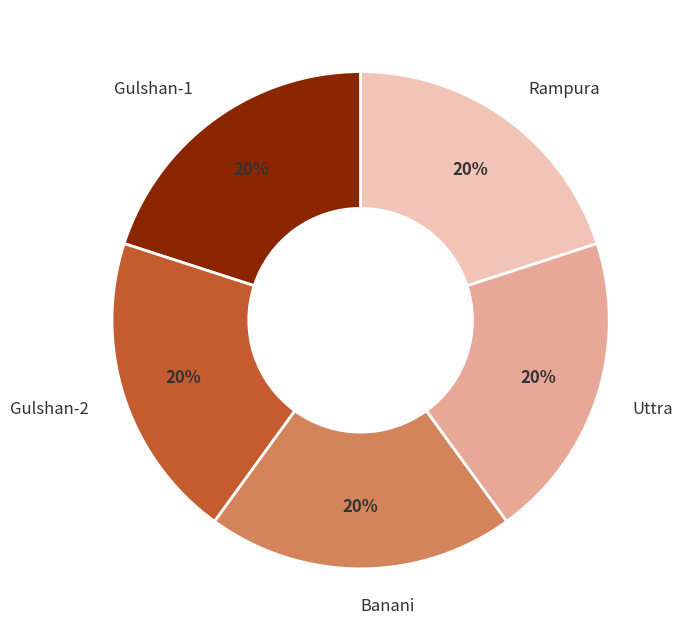

Does Banani account for over 50% of the chart?

No